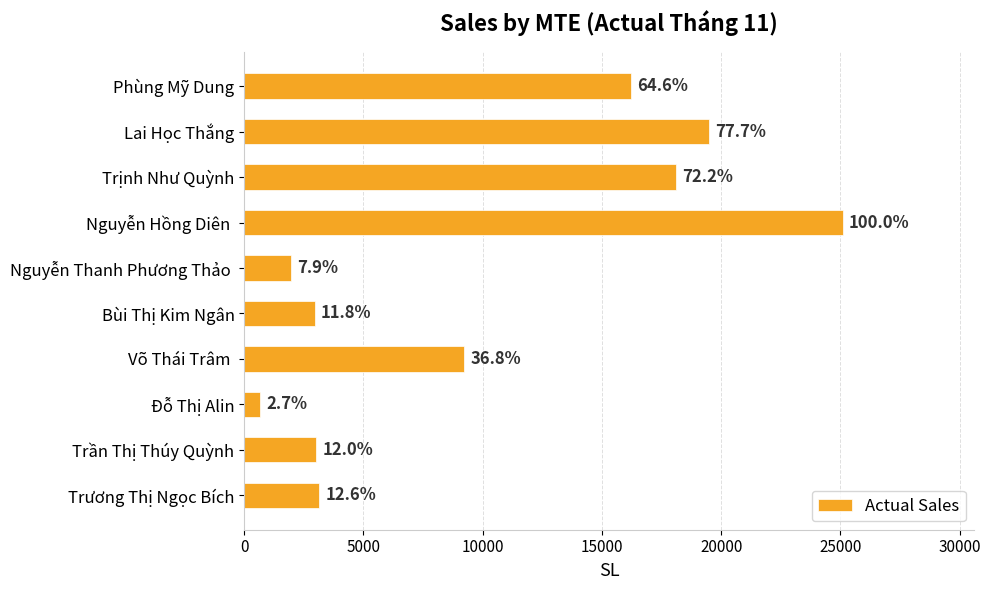

What is the minimum value shown in the chart?

672.0